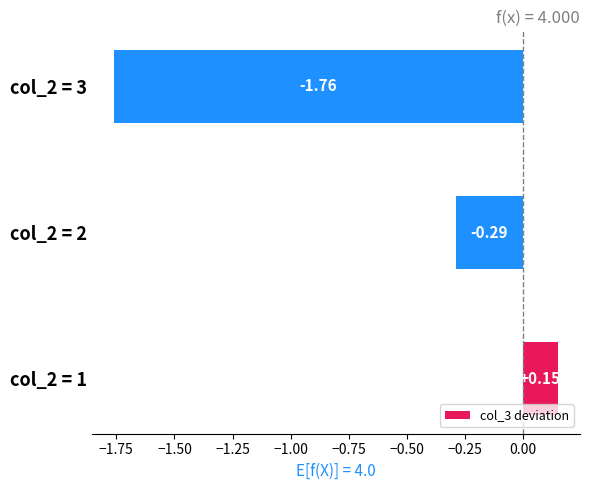

Where is the data nearest to the value 0?

col_2 = 1